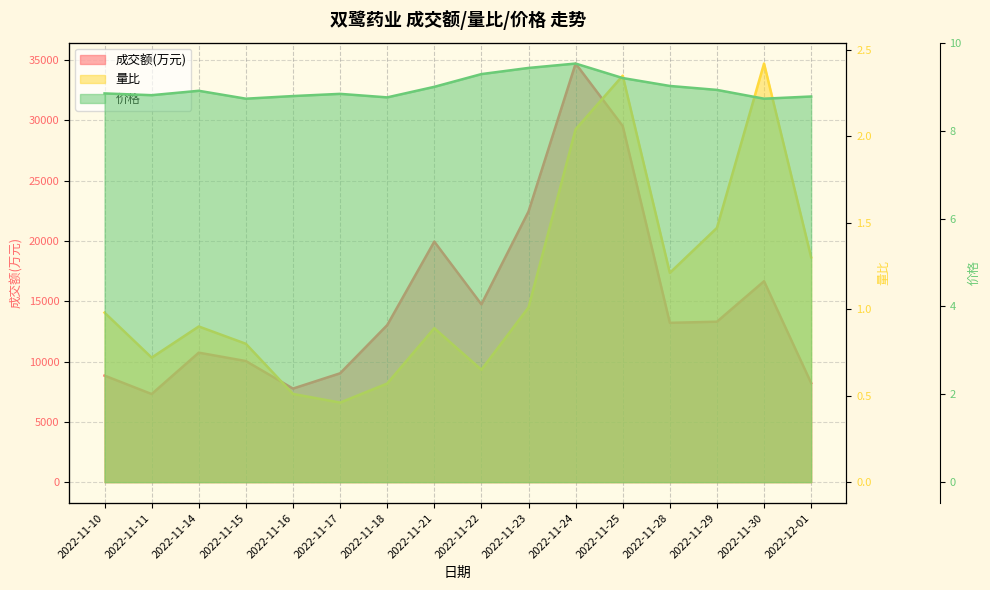

What is the greatest value displayed?

34704.0